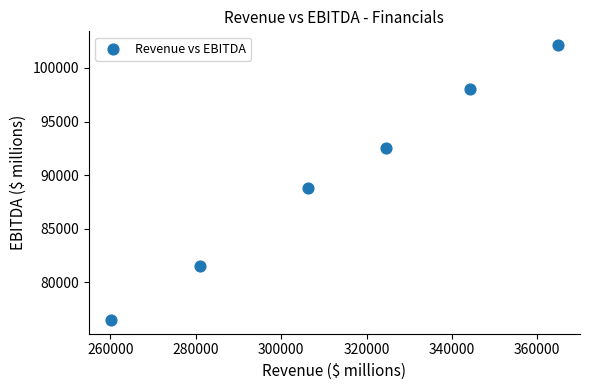

What is the average X value?

313500.9